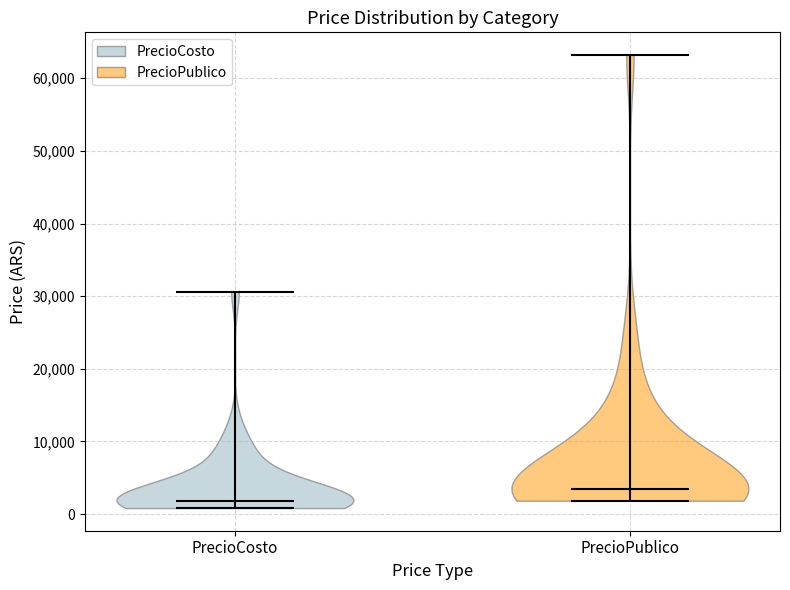

Reading left to right, read every violin against the y-axis: where its median line is, and the lowest and highest points it reaches. The values are not printed on the chart, so give them approximately, as read against the axis.

PrecioCosto: median line 2000, lowest point 1000, highest point 31000
PrecioPublico: median line 3000, lowest point 2000, highest point 63000